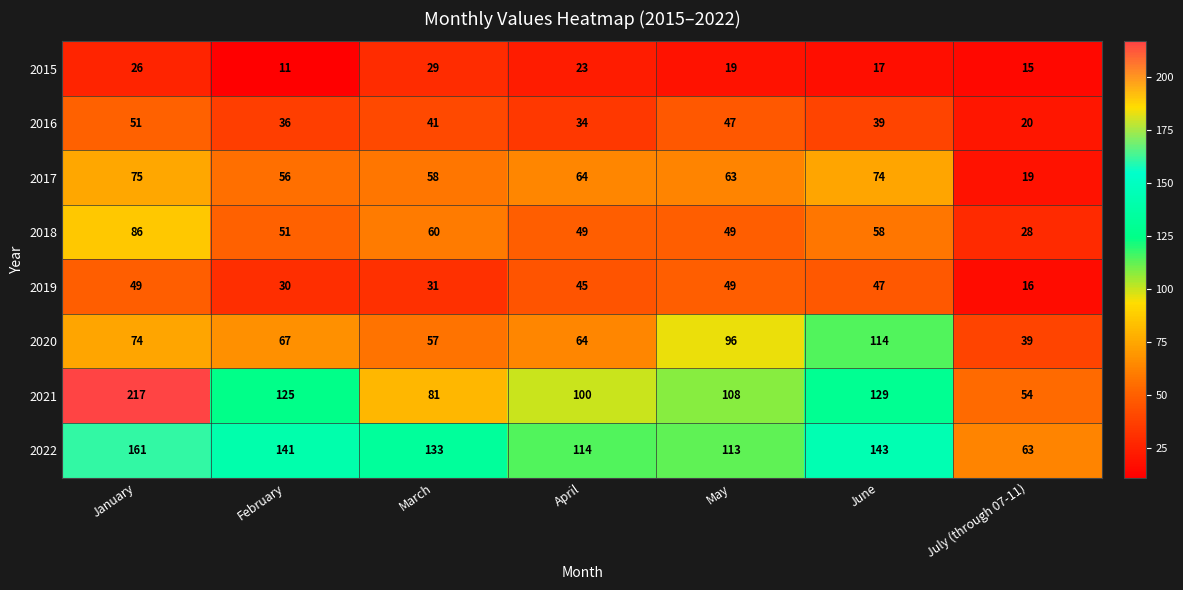

What is the sum of the 2019 values at April and May?

94